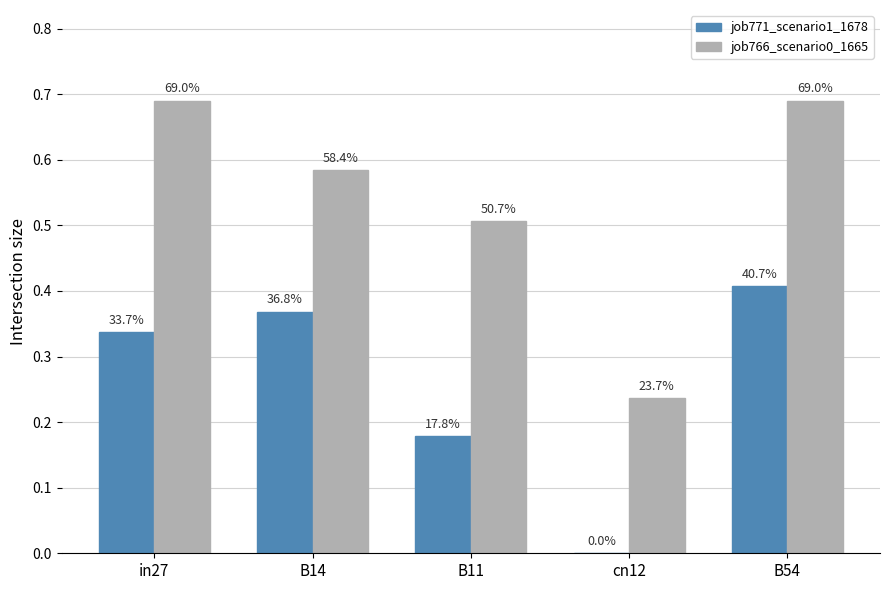

Are the bars horizontal?

No